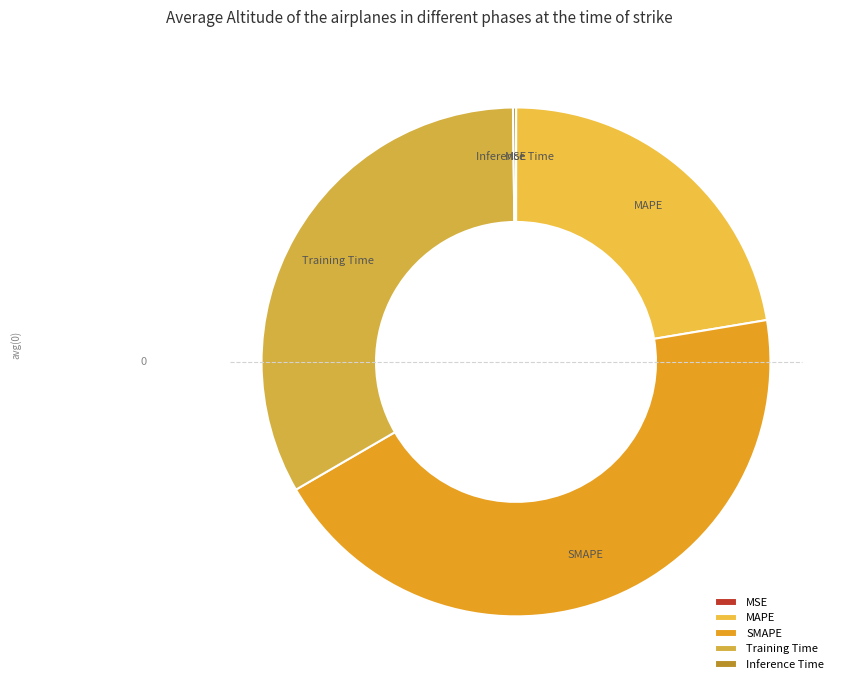

Which slice is the largest?

SMAPE